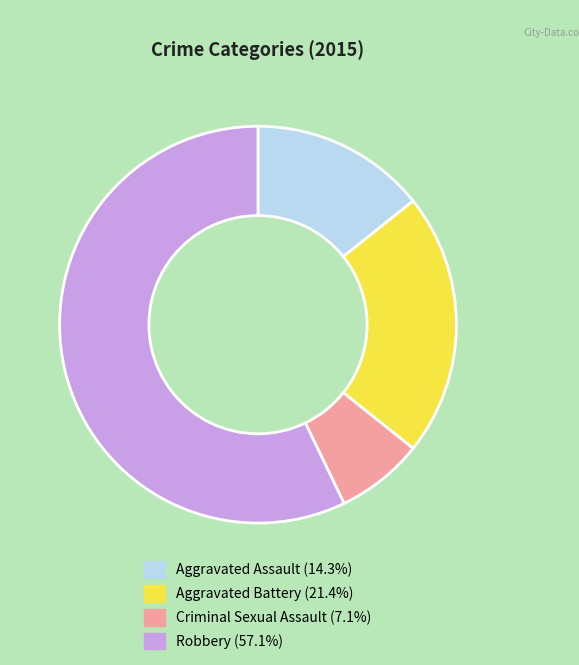

Between Criminal Sexual Assault and Aggravated Battery, which is larger?

Aggravated Battery